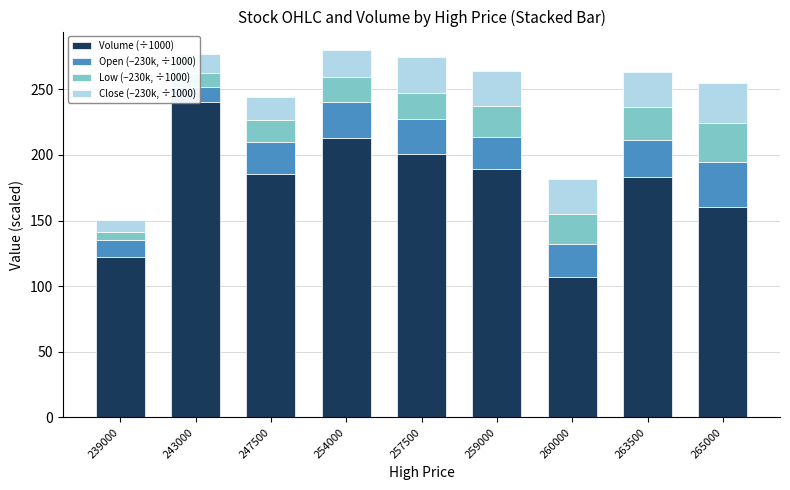

How many groups of bars are there?

9